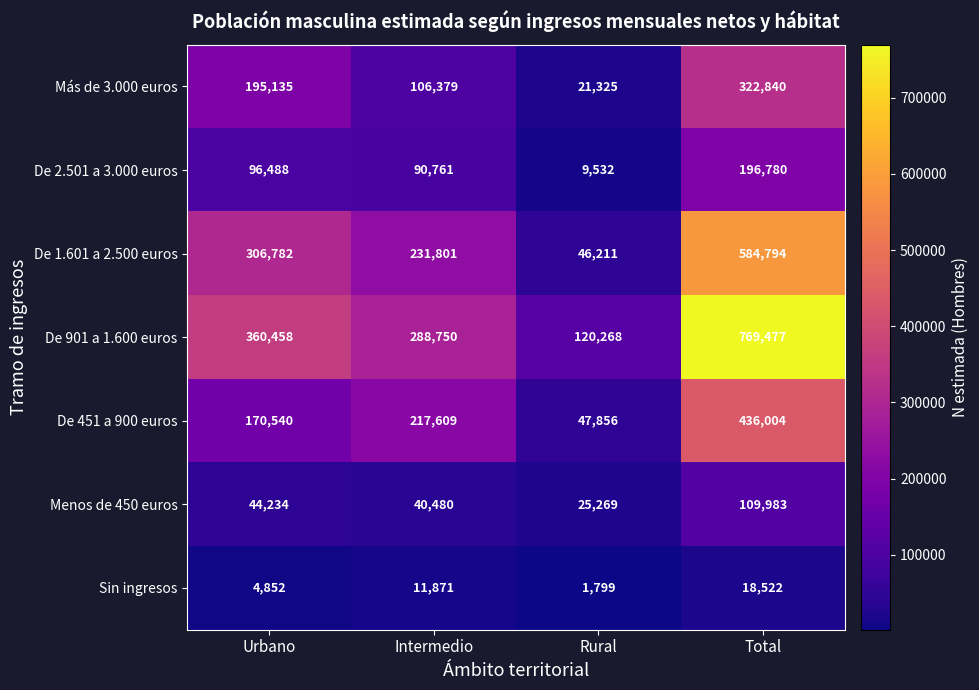

The De 901 a 1.600 euros series shows 360458 at Urbano. True or false?

True